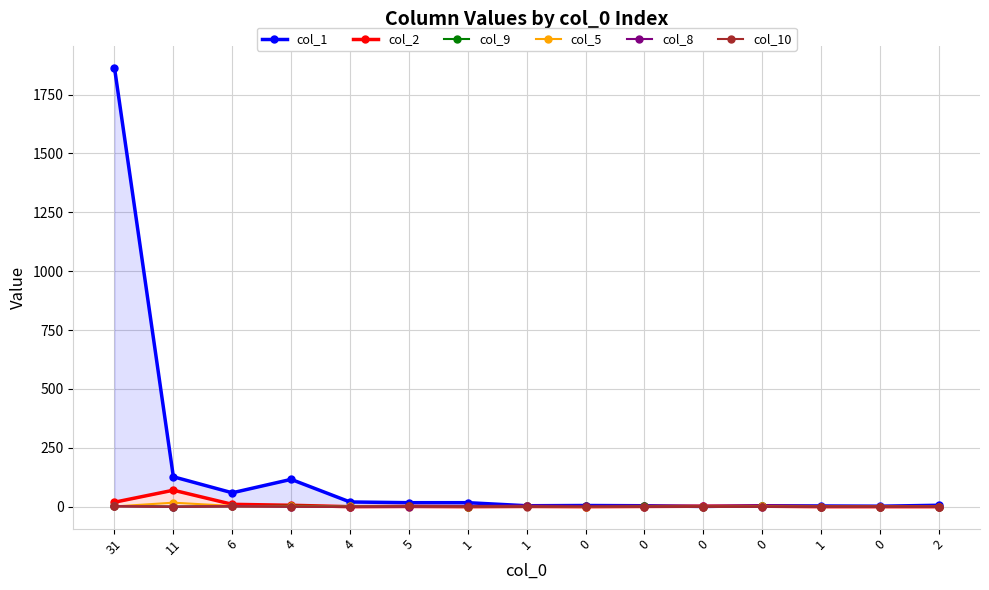

The col_10 series shows 0 at 1. True or false?

True